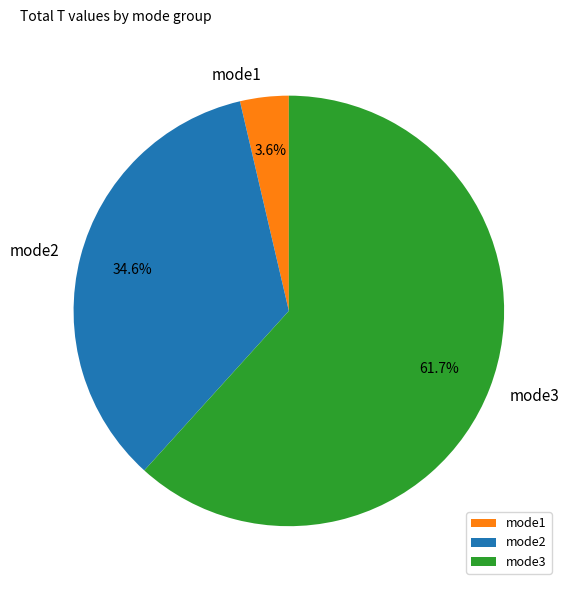

Combined, do mode2 and mode3 account for over 50%?

Yes